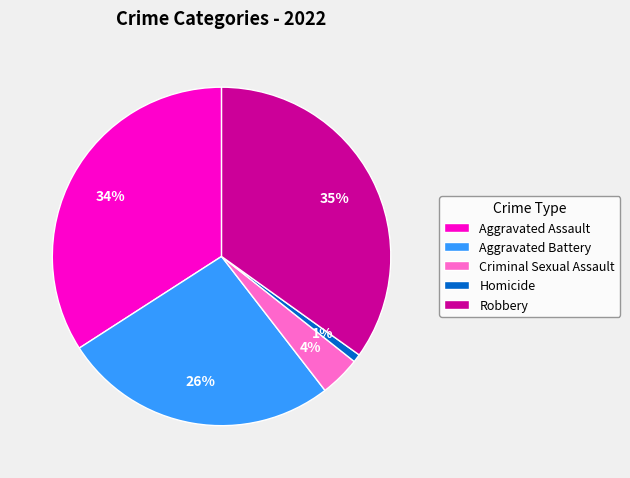

How many slices are in this pie chart?

5